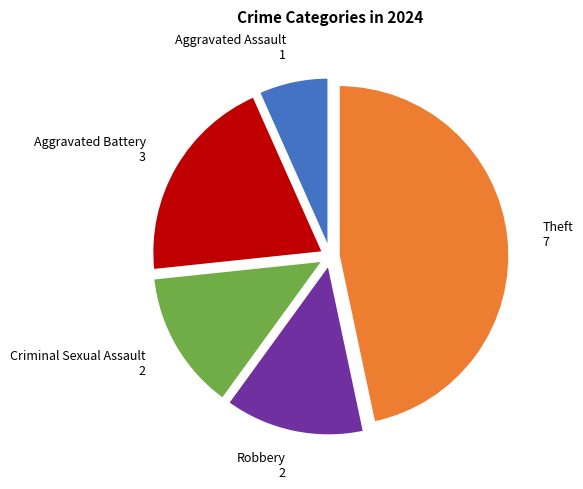

Is there any slice that represents more than half of the pie?

No